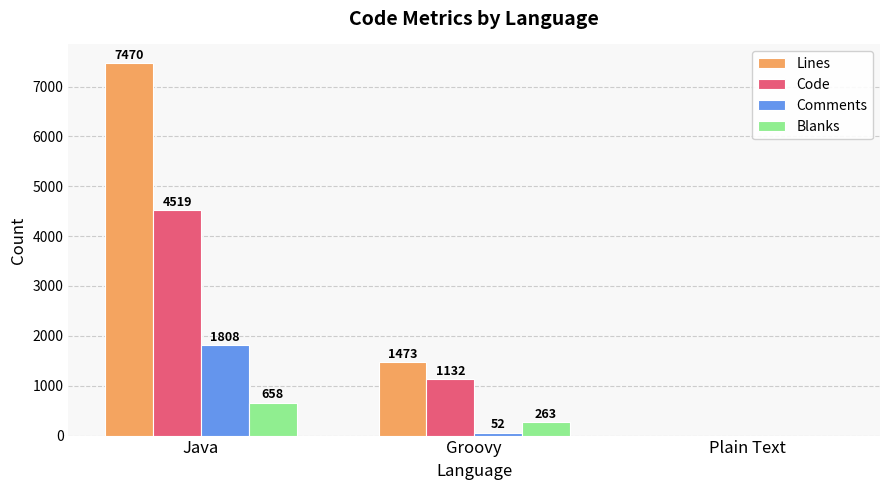

Between Groovy and Plain Text, which series saw the biggest shift?

Lines